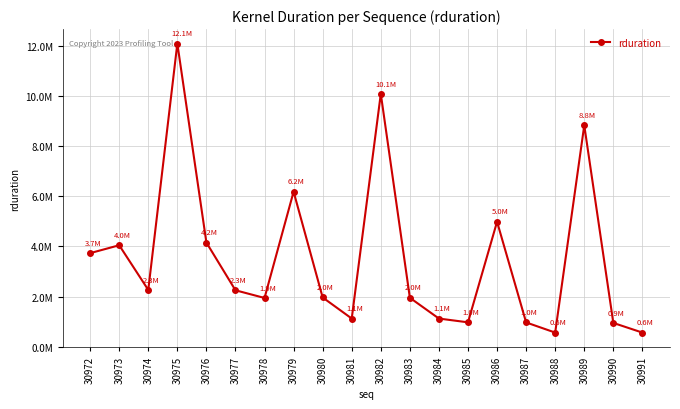

Does the chart have visible grid lines?

Yes